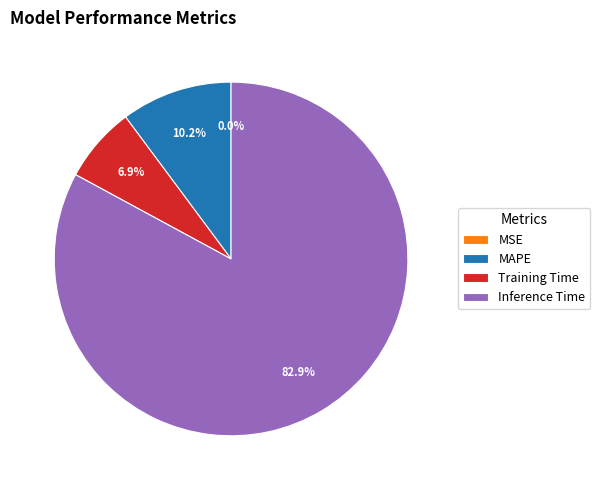

Approximately how many times larger is the value at Training Time compared to MAPE?

0.7